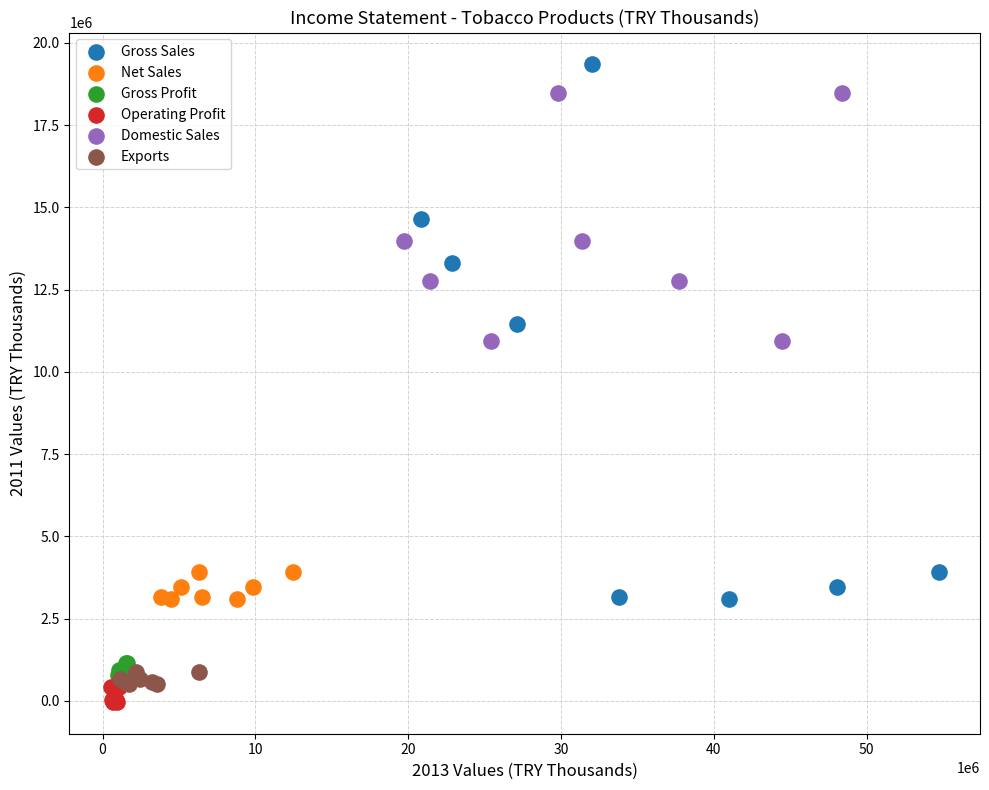

Which series has the widest spread of Y values?

Gross Sales